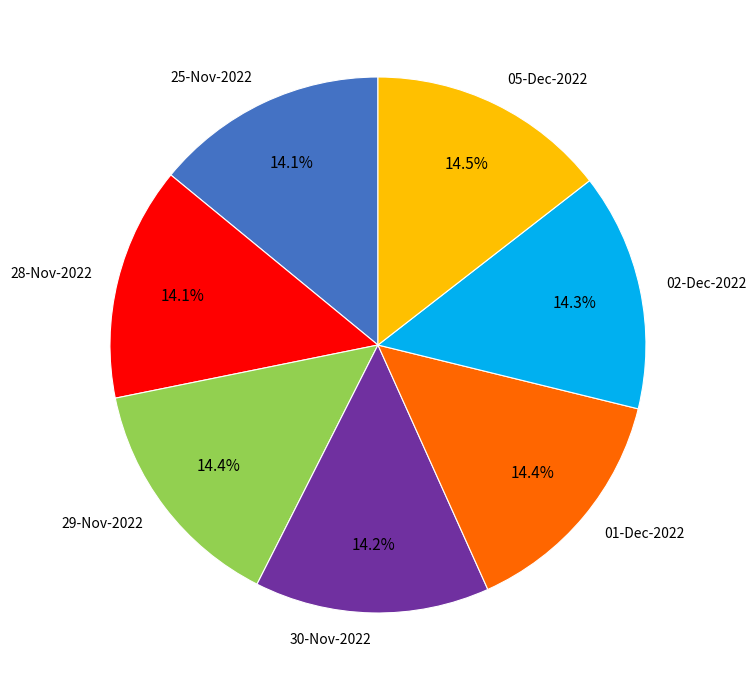

Is the sum of 01-Dec-2022 and 25-Nov-2022 greater than half?

No